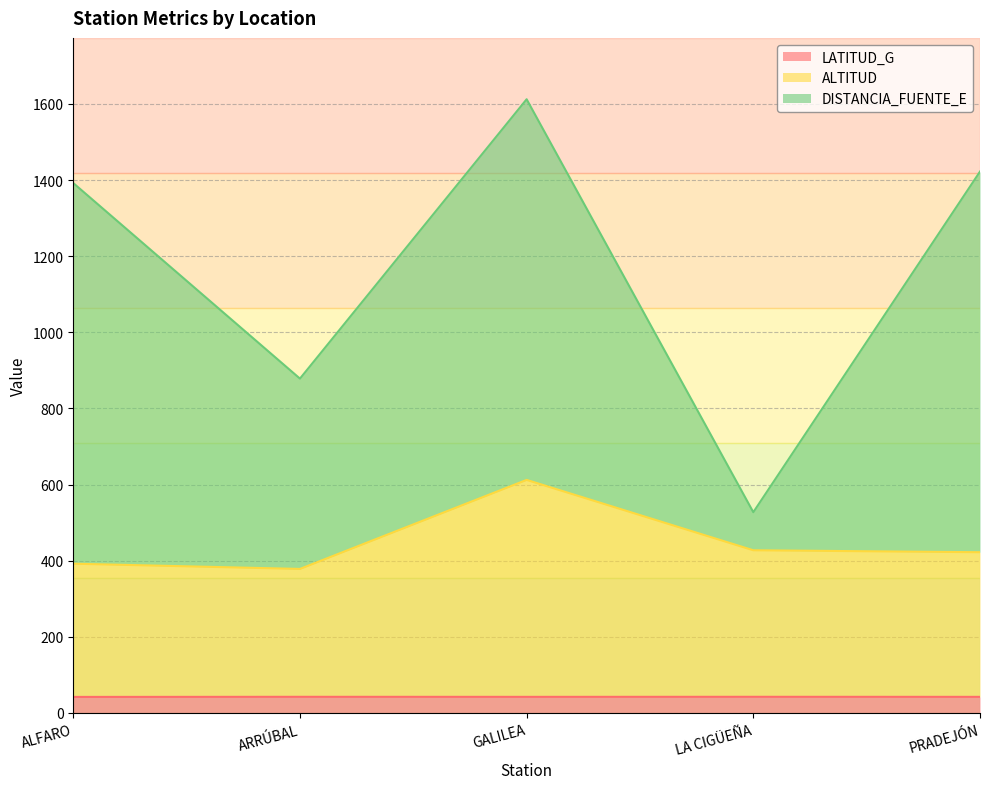

What value does the LATITUD_G series have at ARRÚBAL?

42.4